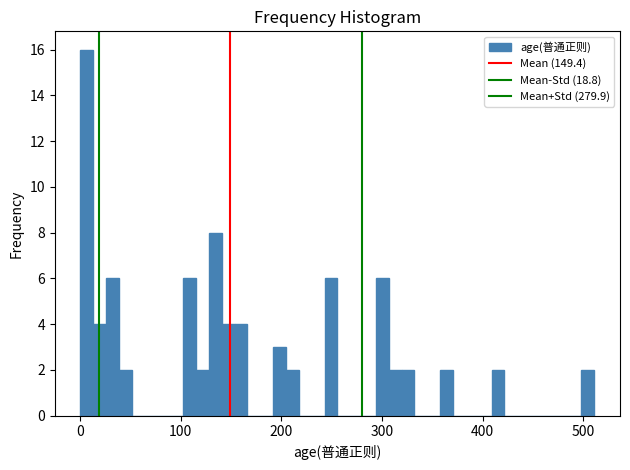

Around what value on the x-axis is the tallest bar? Give the approximate position of its centre, as read against the axis.

10